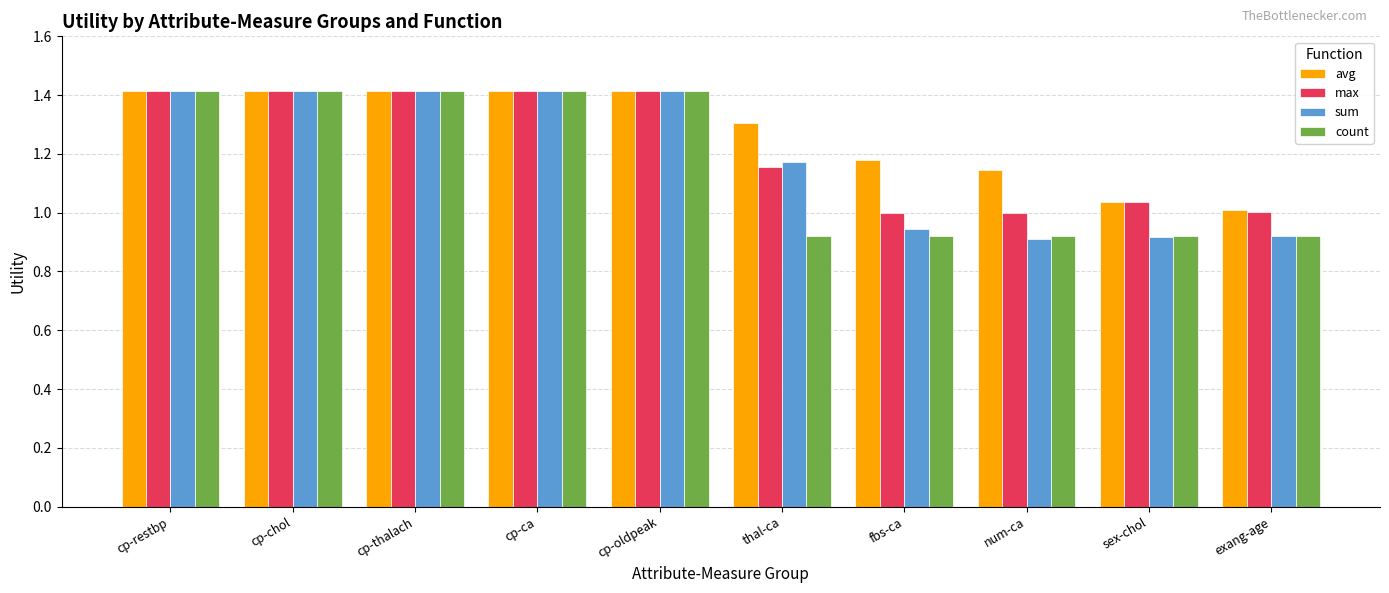

What is the average value of the avg series?

1.3